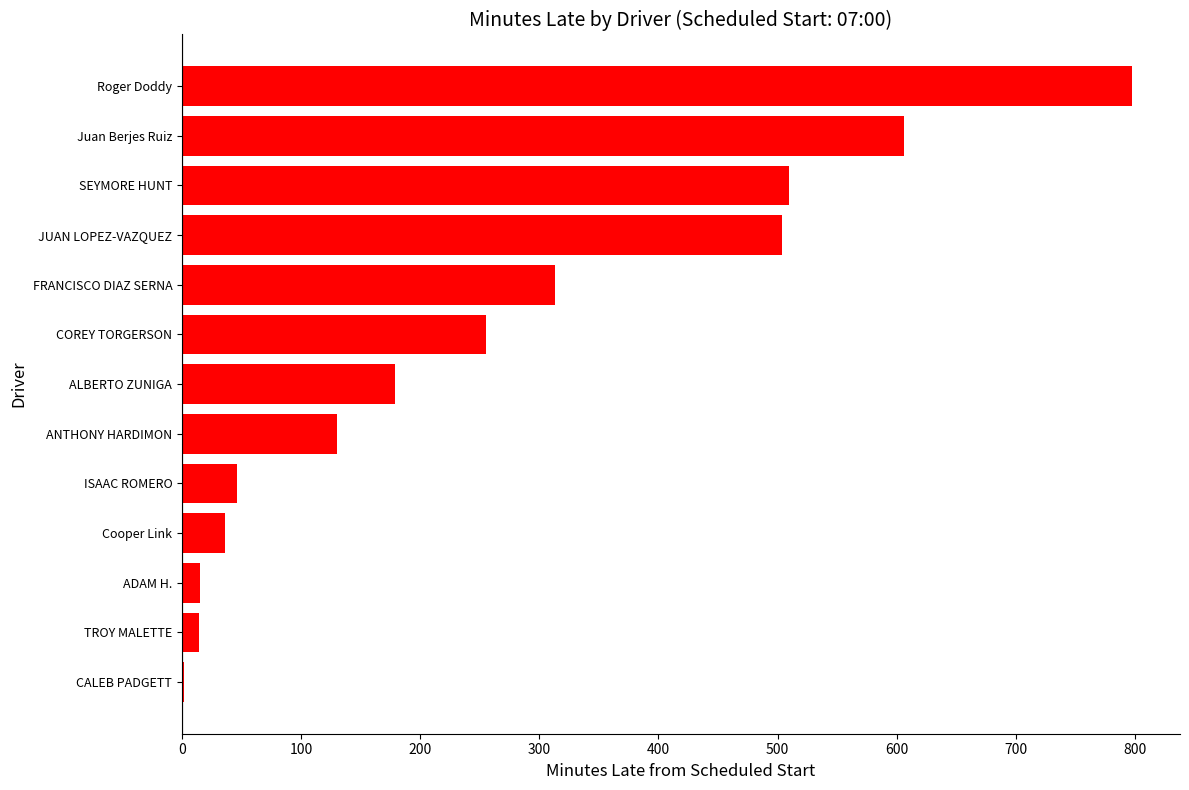

At which label is the value closest to 400?

FRANCISCO DIAZ SERNA